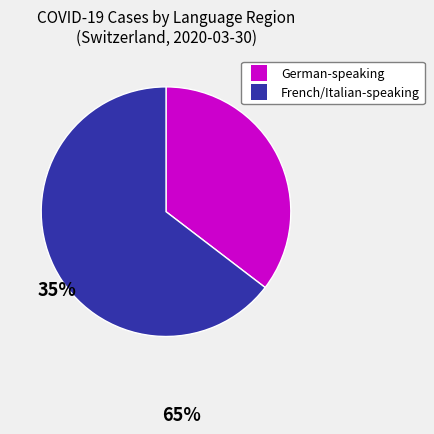

Approximately how many times larger is the value at French/Italian-speaking compared to German-speaking?

1.8